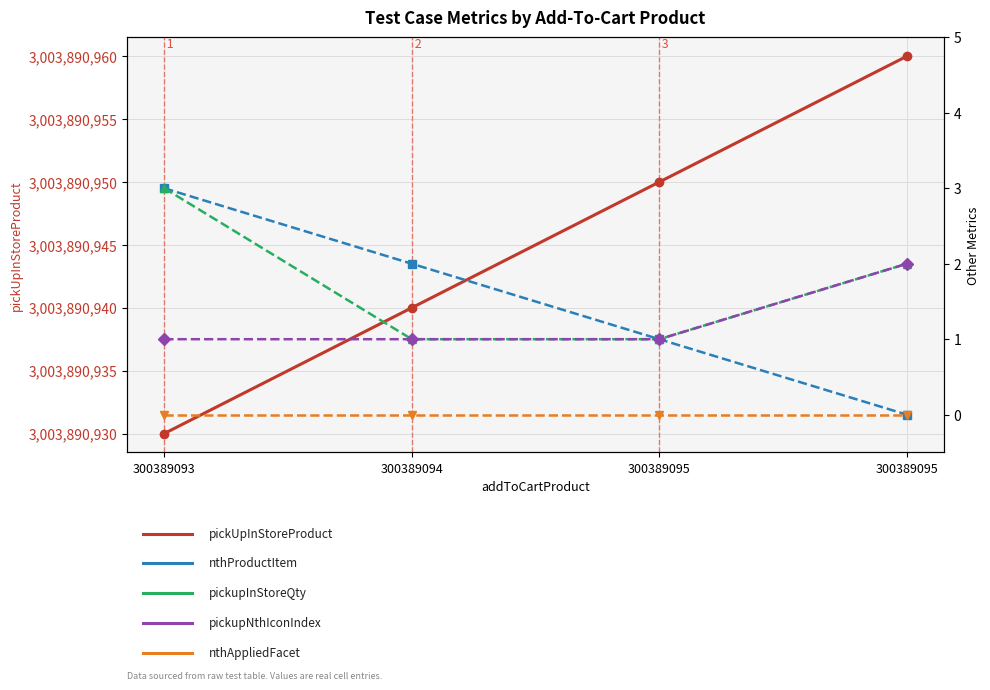

At which category does the chart reach its peak across all series?

300389095